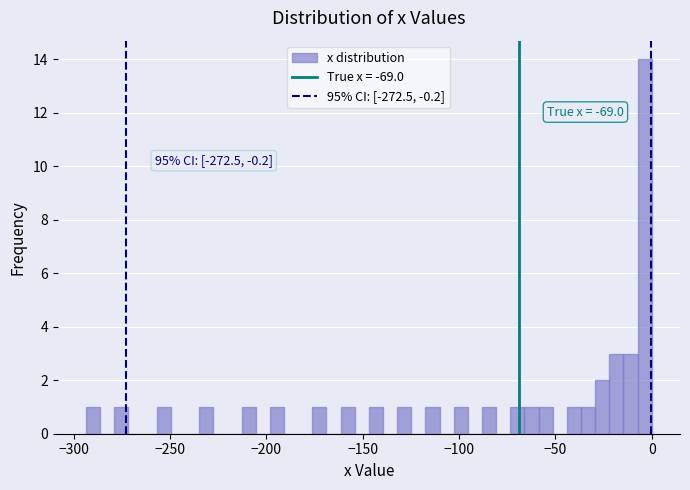

Around what value on the x-axis is the tallest bar? Give the approximate position of its centre, as read against the axis.

-5